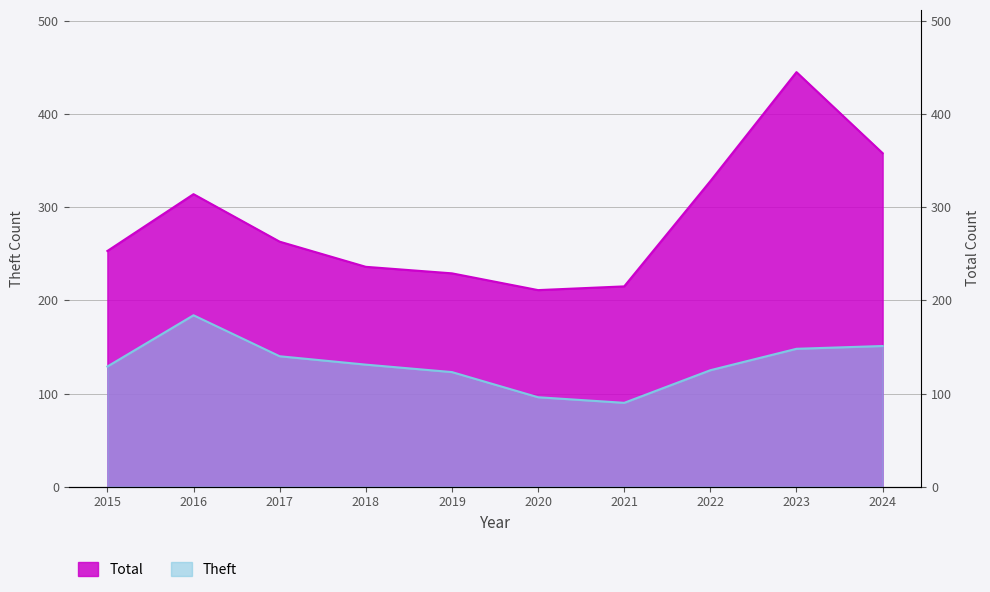

True or false: Theft has more than 2 interior local peaks.

False